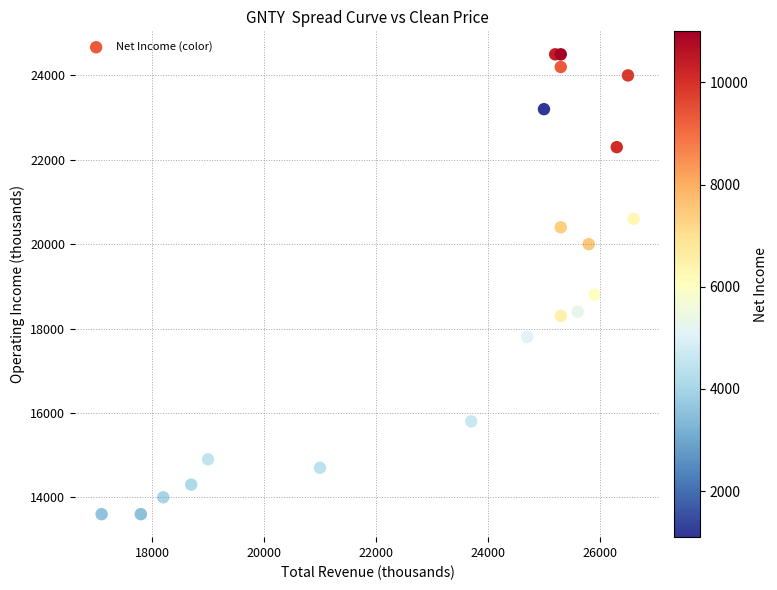

What Y value in the scatter plot is closest to 19050?

18800